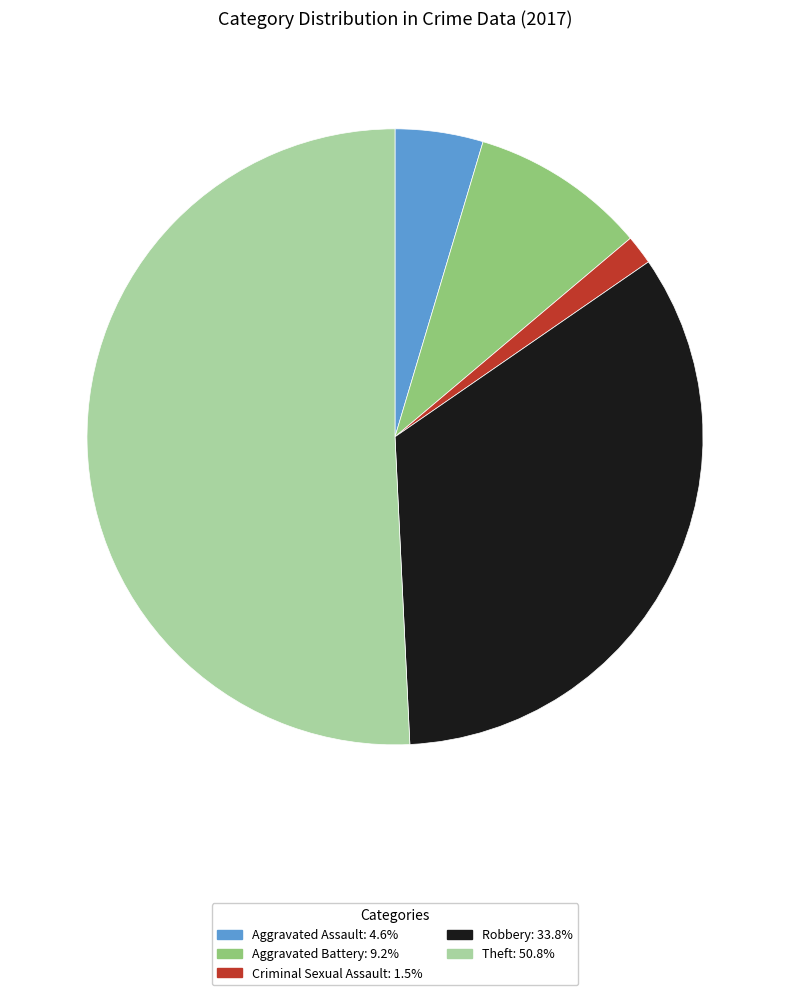

Is there any slice that represents more than half of the pie?

Yes